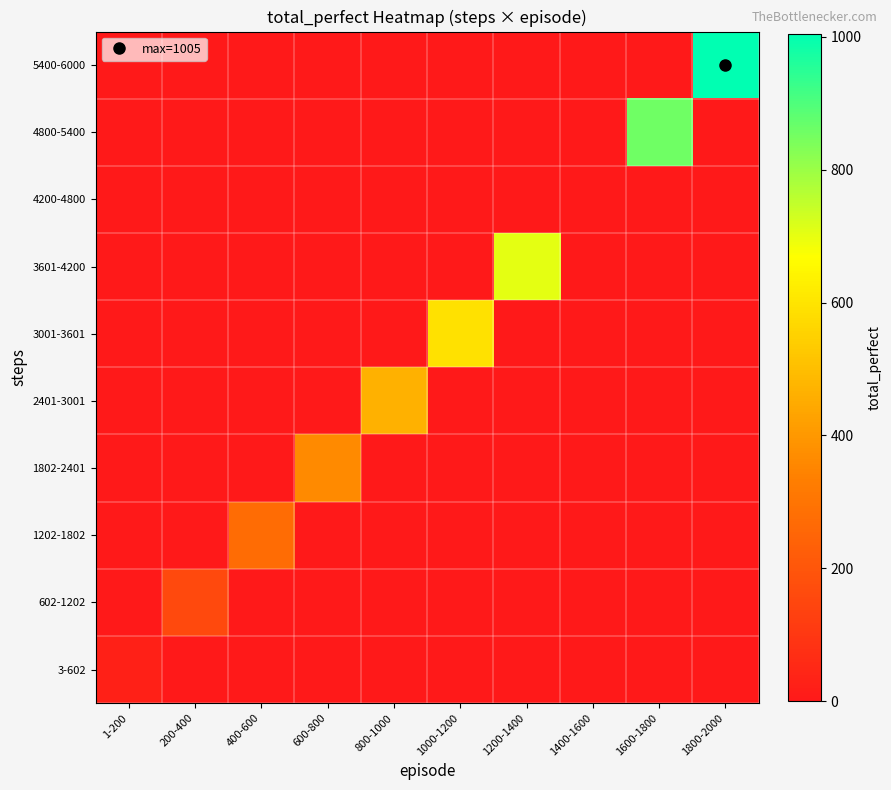

What is the greatest value displayed?

1005.0